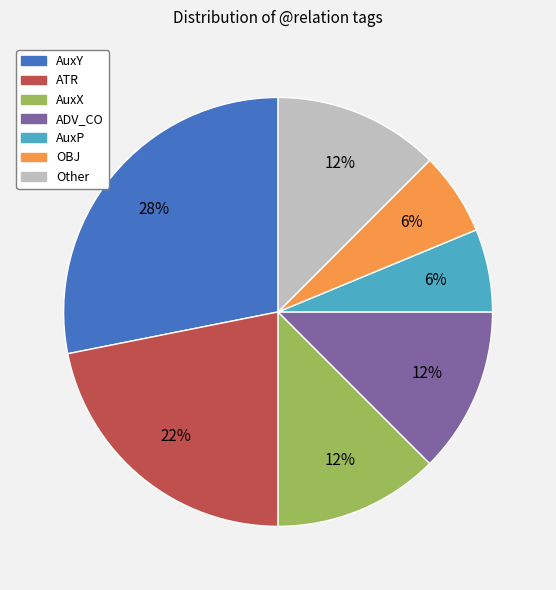

Count the number of slices in the pie.

7